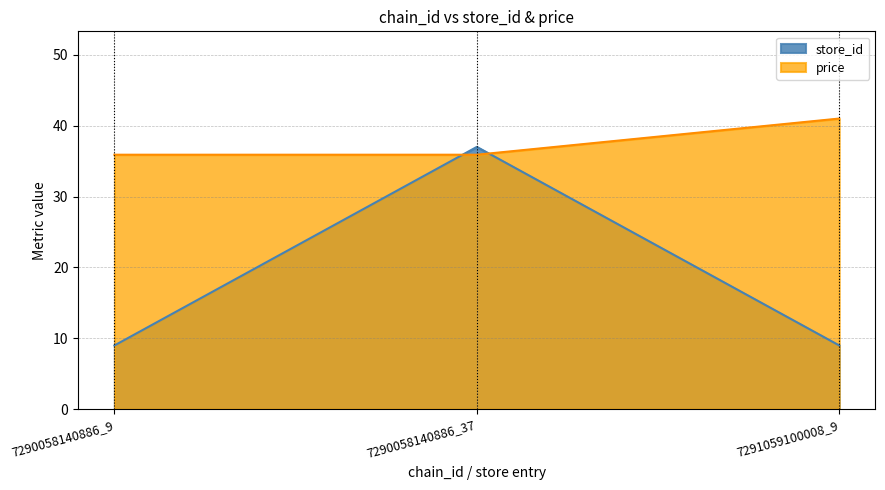

Is the value of price at 7291059100008_9 greater than the value of store_id at 7290058140886_9?

Yes